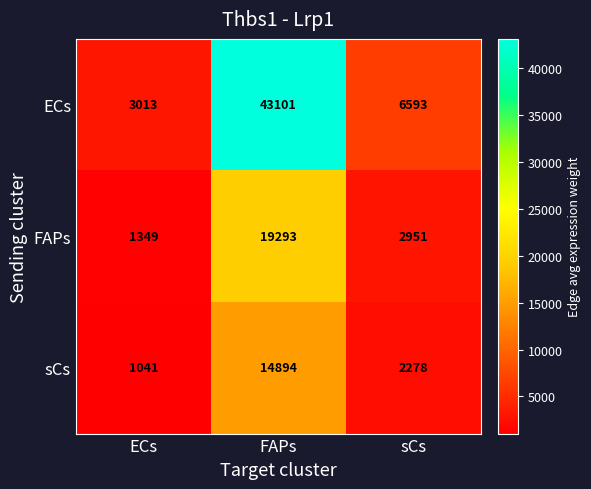

Rank the series by their maximum value, from highest to lowest.

ECs, FAPs, sCs